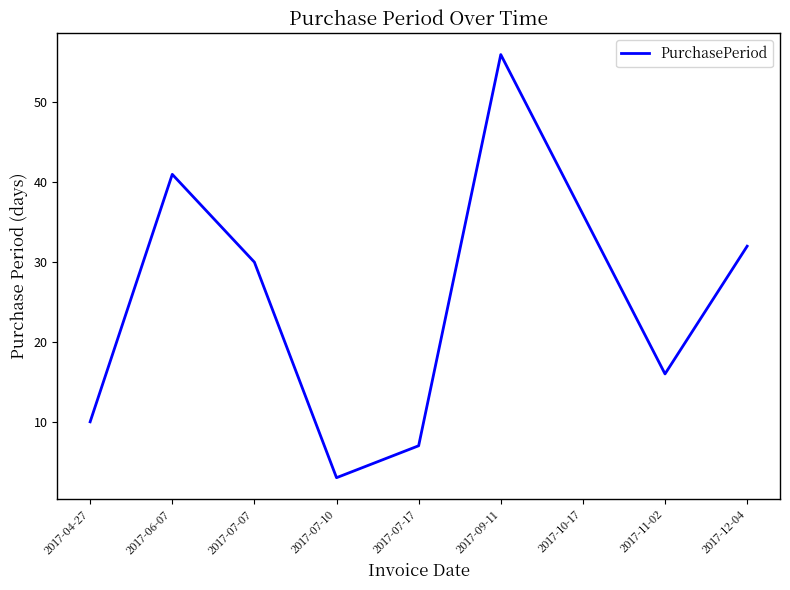

Where is the data nearest to the value 29?

2017-07-07